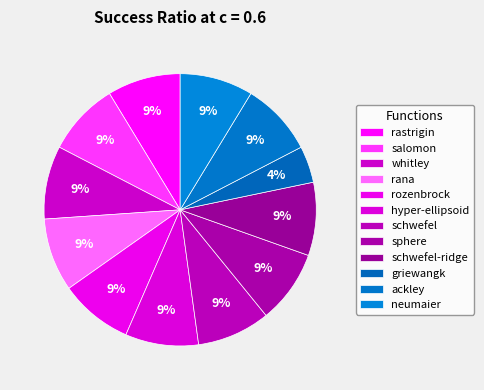

The schwefel-ridge slice represents 9% of the pie. True or false?

True